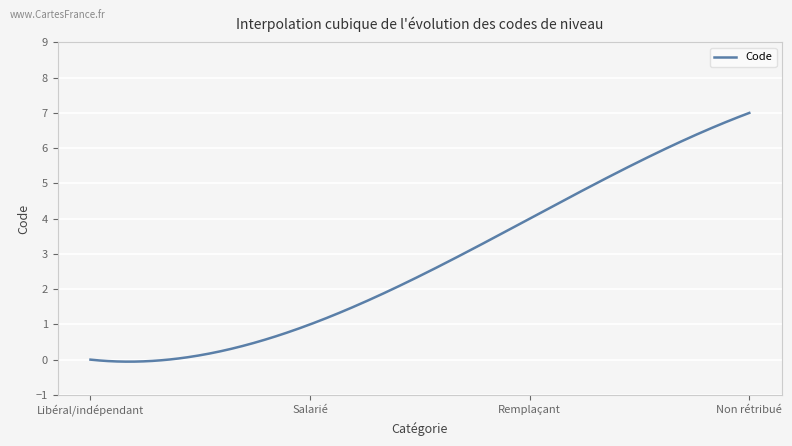

How many distinct data groups are displayed?

1